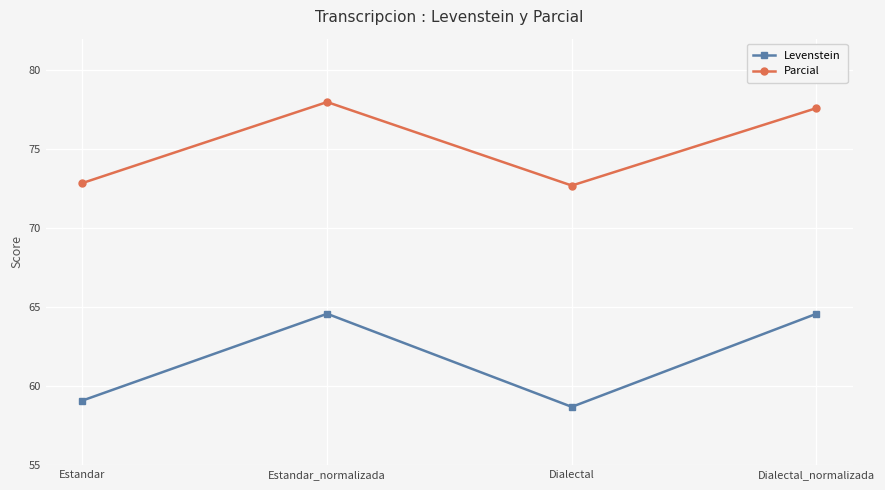

How many distinct data groups are displayed?

2